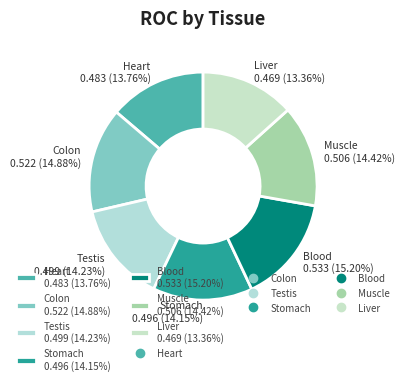

The Heart slice represents 14% of the pie. True or false?

True